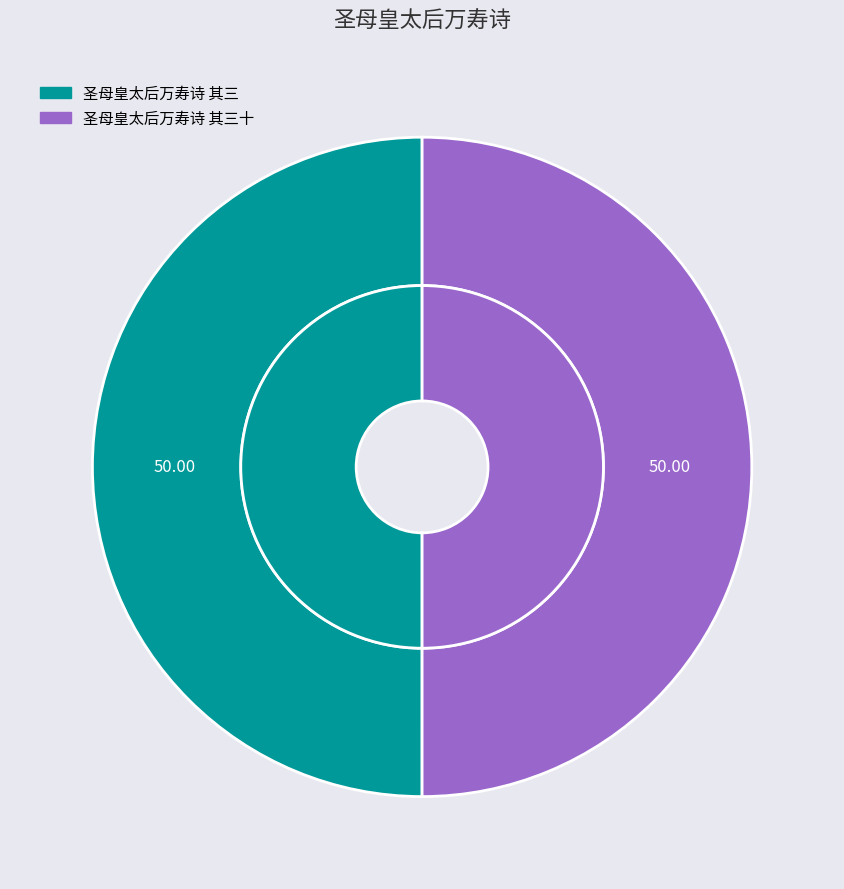

What is the ratio of the value at 圣母皇太后万寿诗 其三 to the value at 圣母皇太后万寿诗 其三十?

1.0